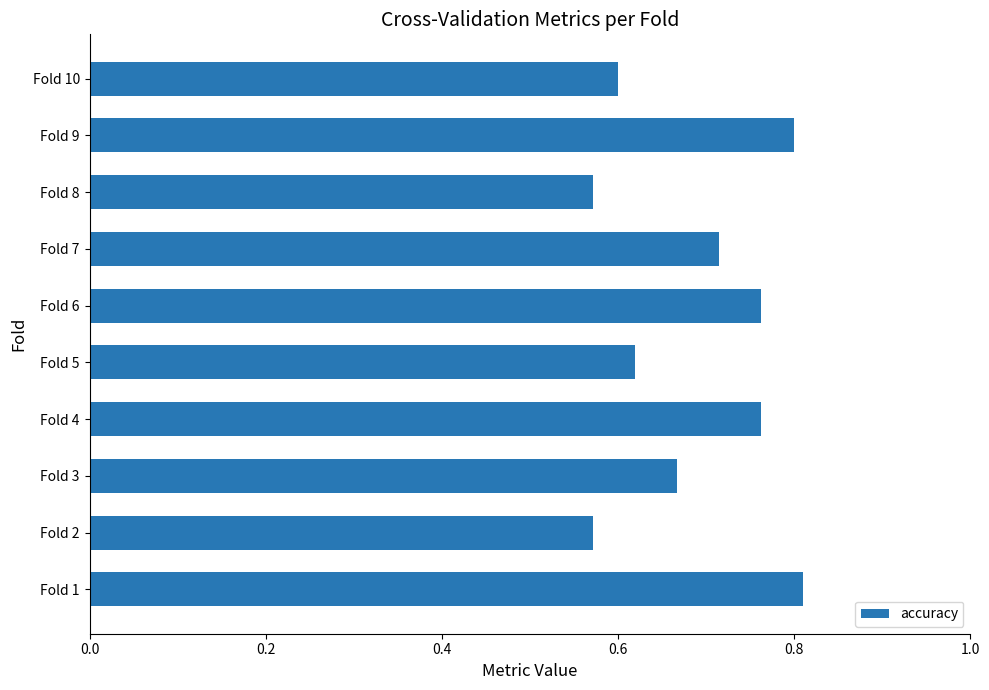

What is the sum of all values?

6.9